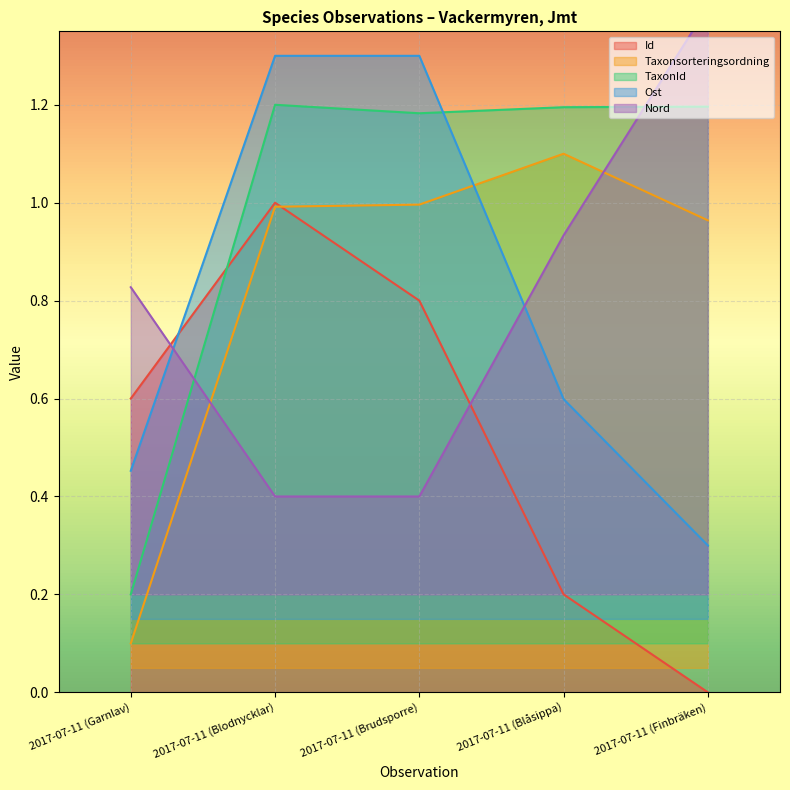

What is the label of the 5th point from the right?

2017-07-11 (Garnlav)